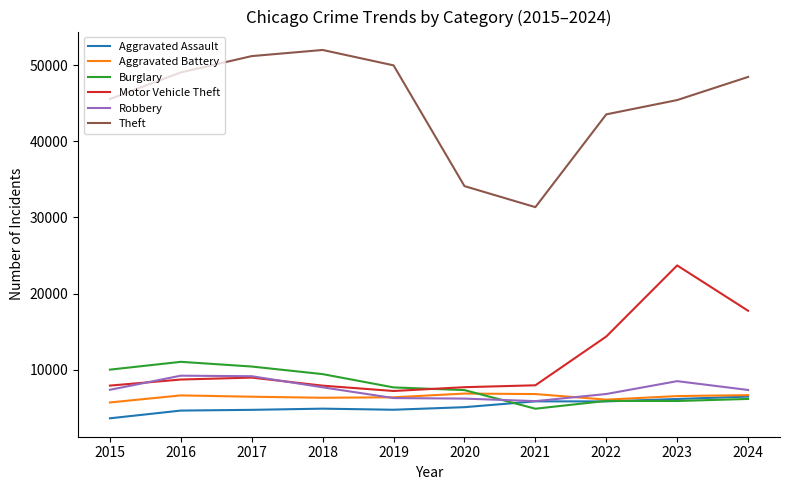

What is the highest value of the Aggravated Battery series?

6868